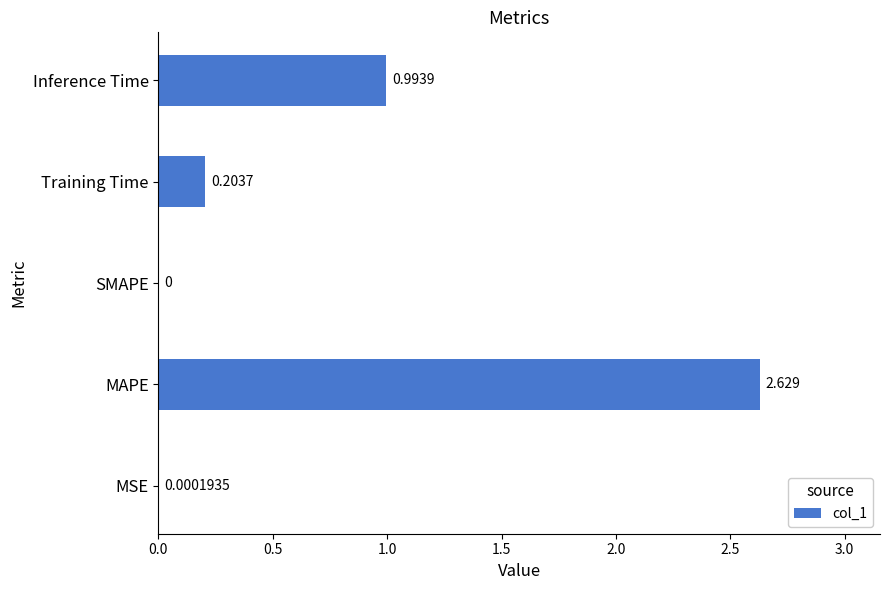

Where is the data nearest to the value 1?

Inference Time